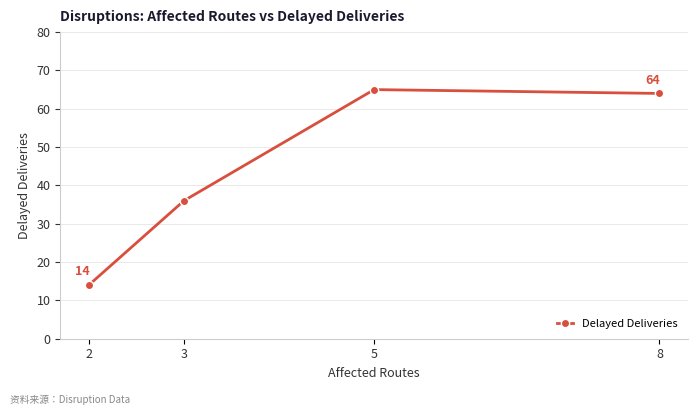

What is the change in value from 3 to 8?

+28